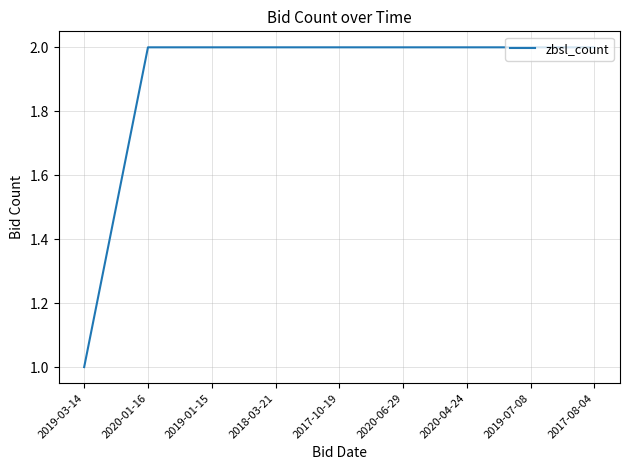

Reading left to right, transcribe all the data shown in this chart.

1	2	2	2	2	2	2	2	2